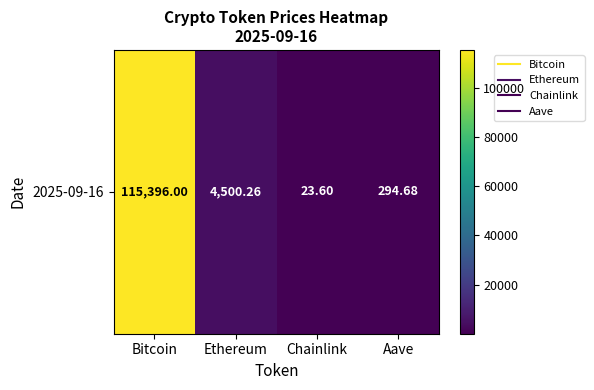

What is the sum of all values?

120214.5